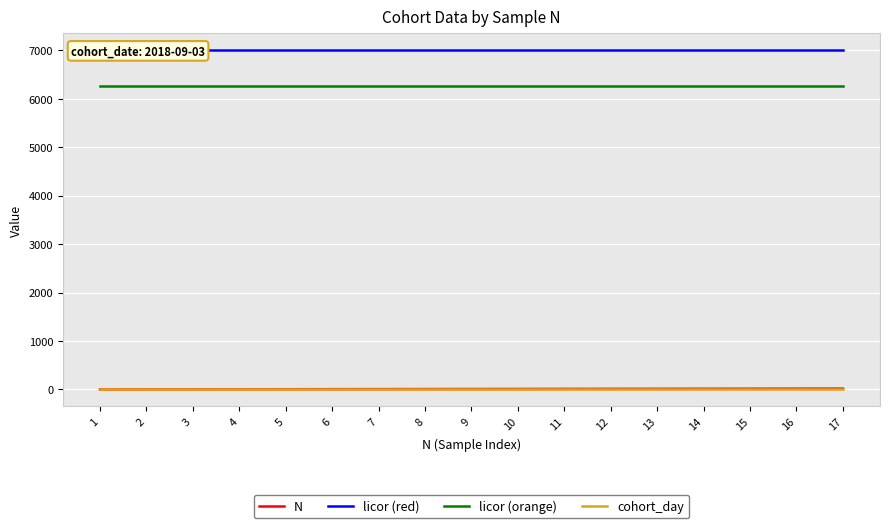

What are all the series names shown in the legend?

N, licor (red), licor (orange), cohort_day